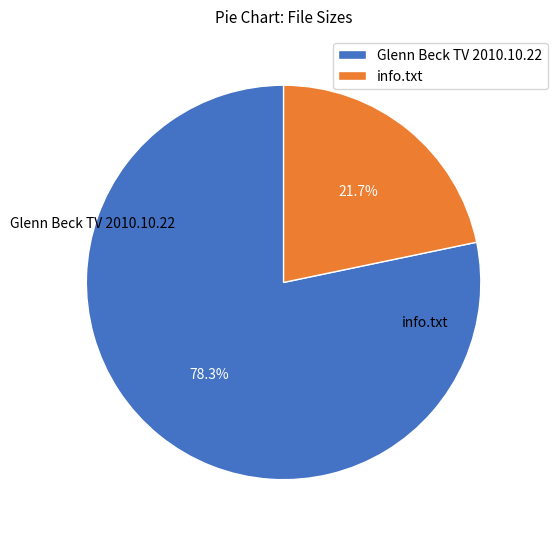

Which slice is the largest?

Glenn Beck TV 2010.10.22